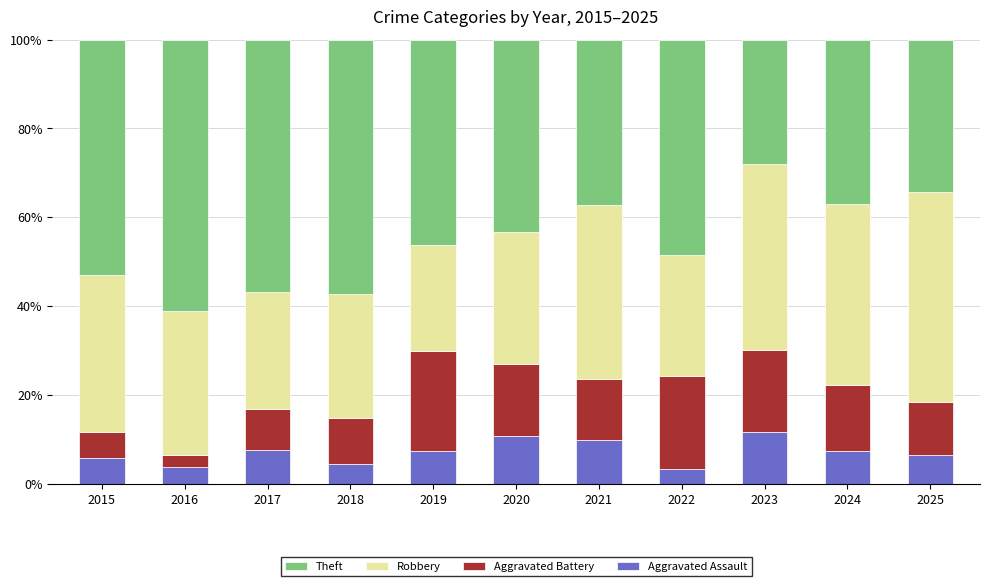

What is the total value across all series at 2020?

100.0